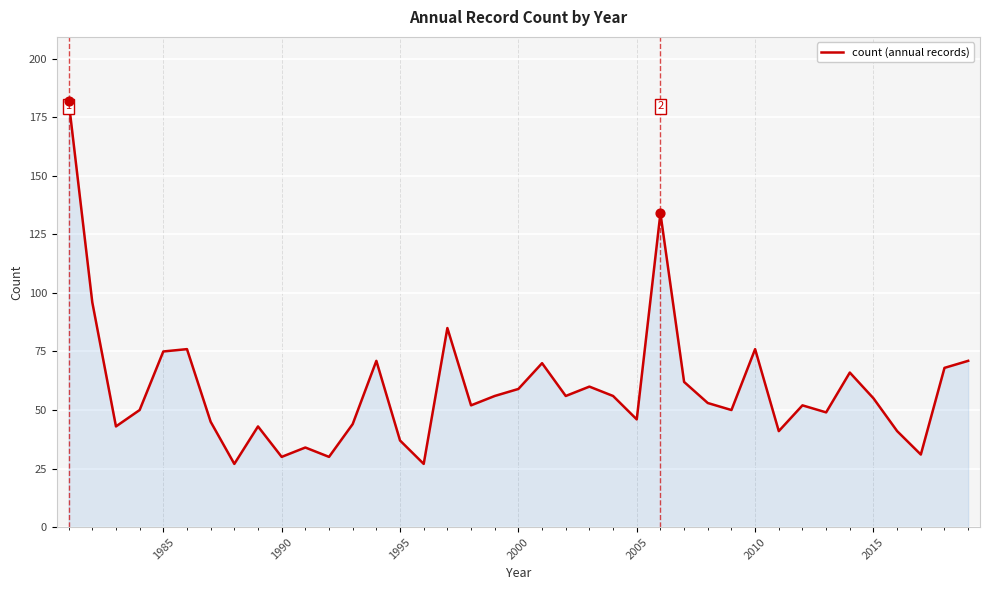

What is the greatest value displayed?

182